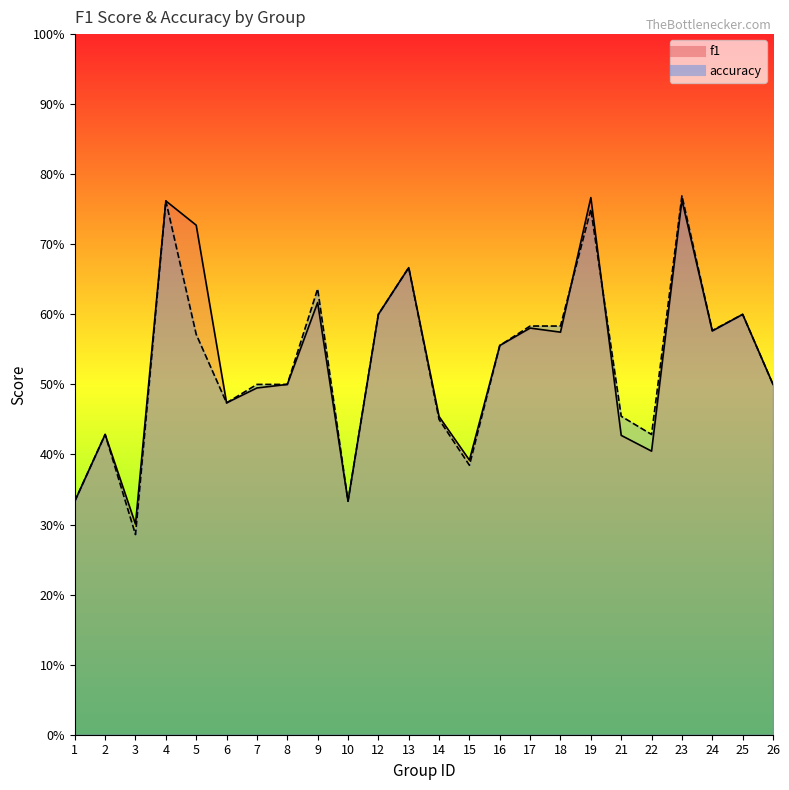

How many categories are shown in the chart?

24